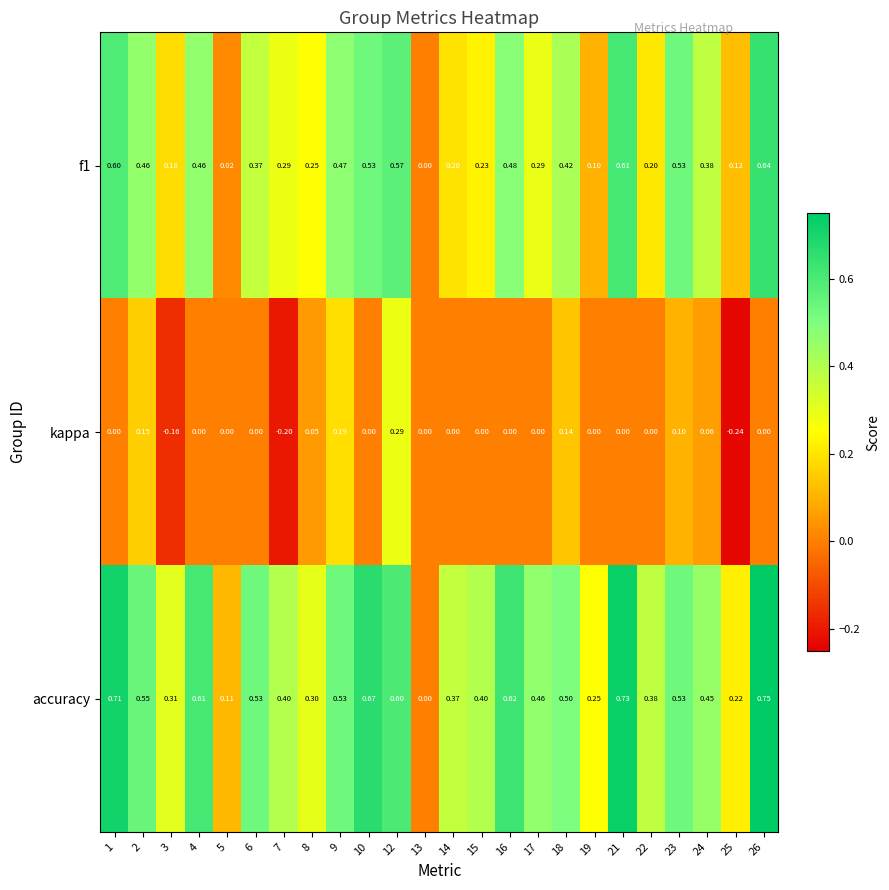

Is the value of kappa at 6 greater than the value of f1 at 19?

No